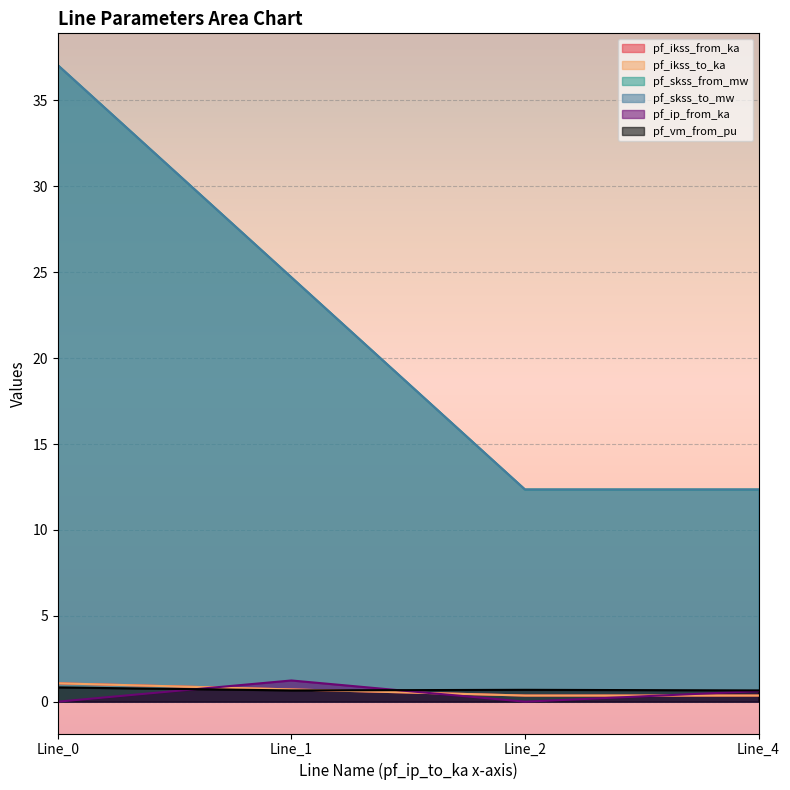

How many categories are shown in the chart?

4